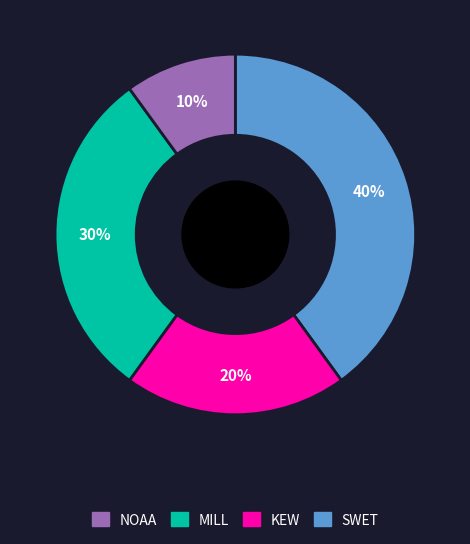

To the nearest percent, what is the average slice percentage?

25%